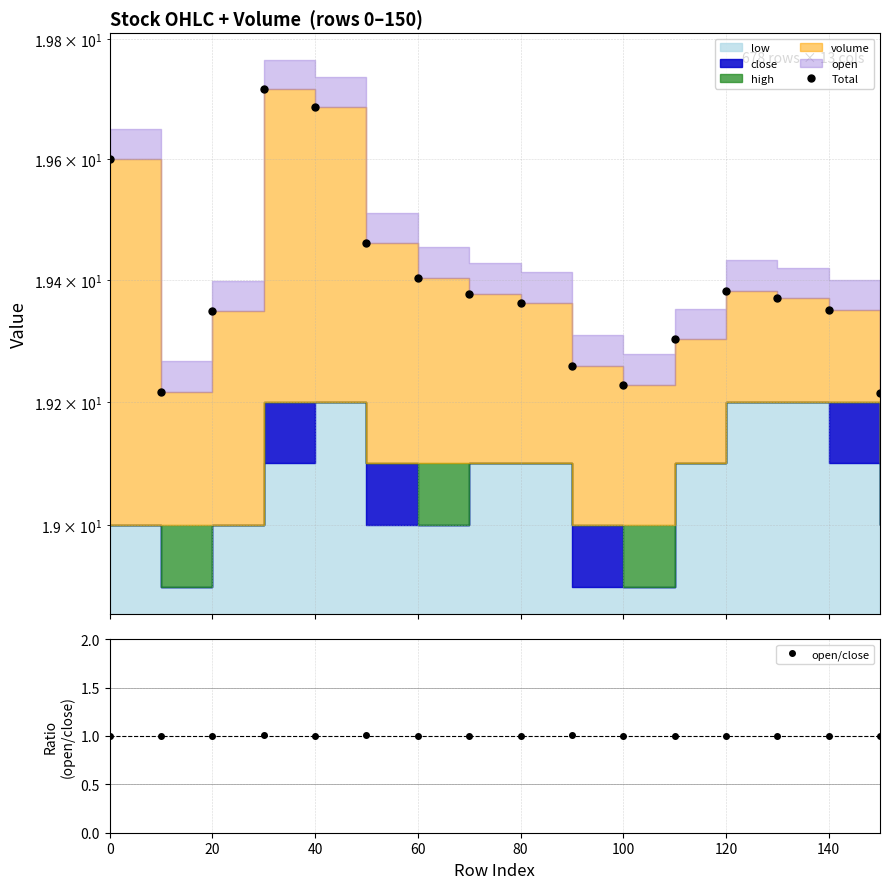

Does the chart have visible grid lines?

Yes